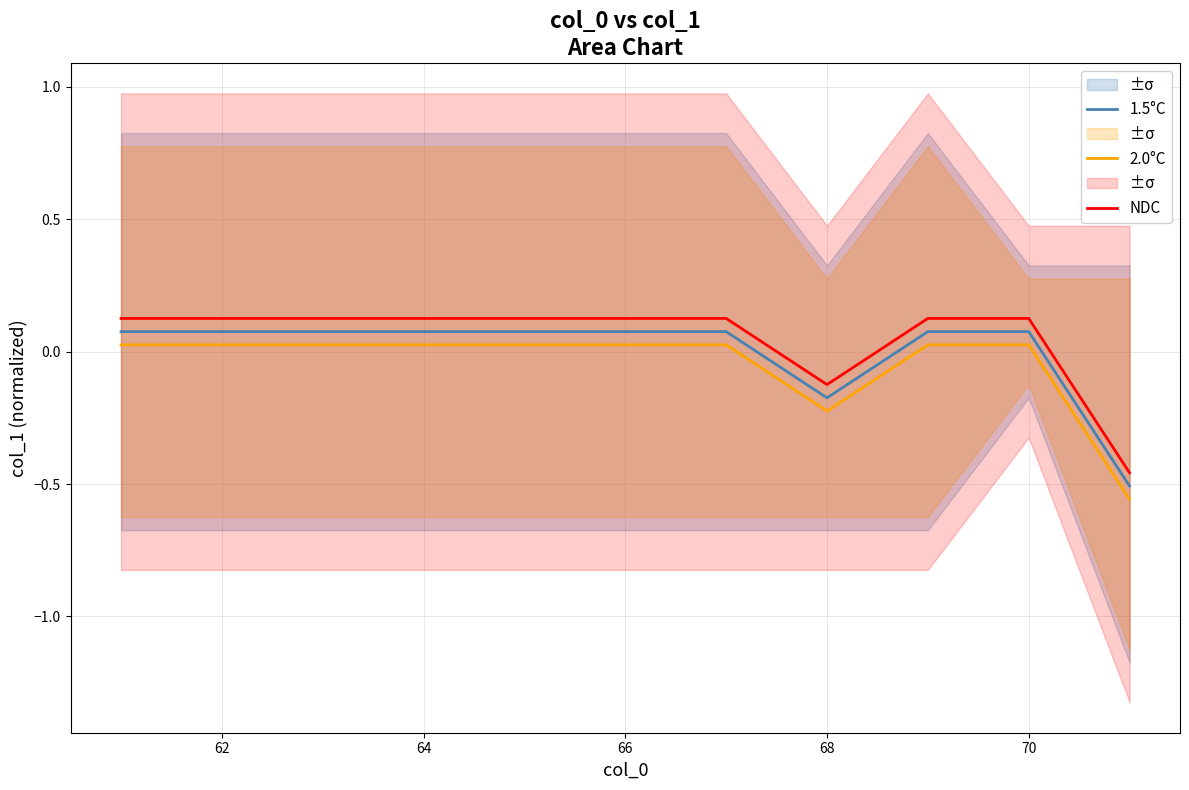

True or false: NDC has more than 2 interior local peaks.

False